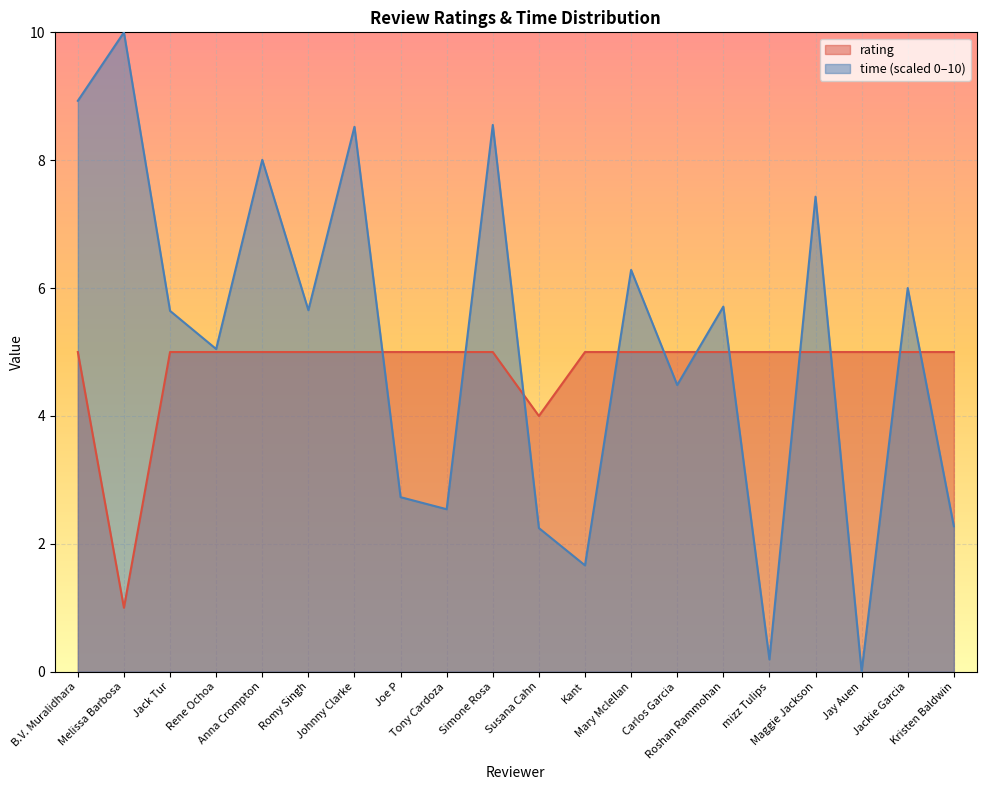

How many series are shown in this chart?

2